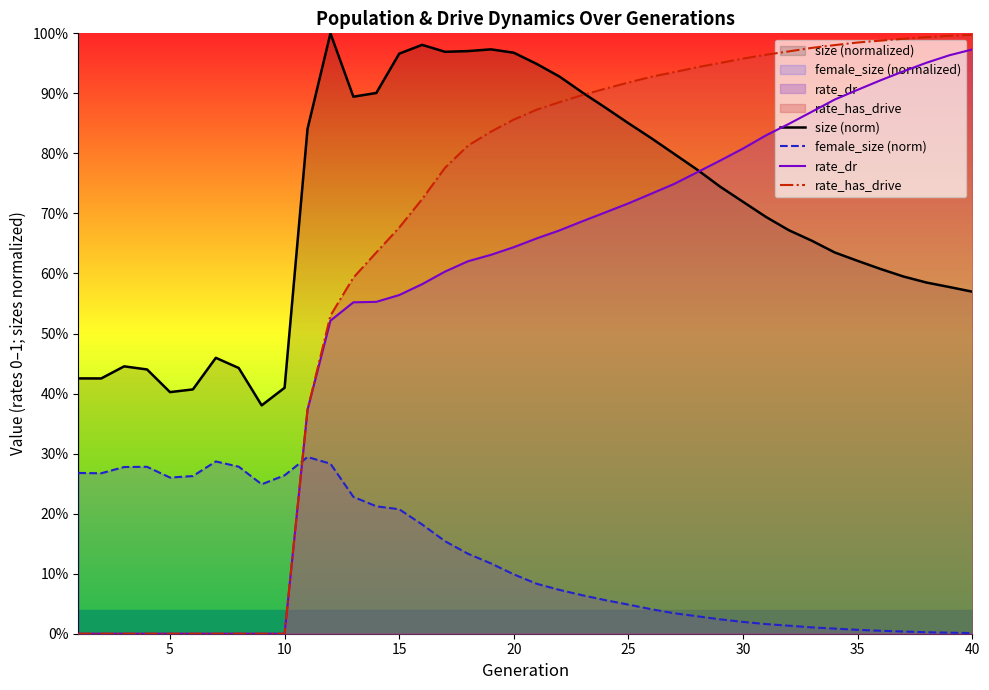

Which series has the largest total across all categories?

size (norm)